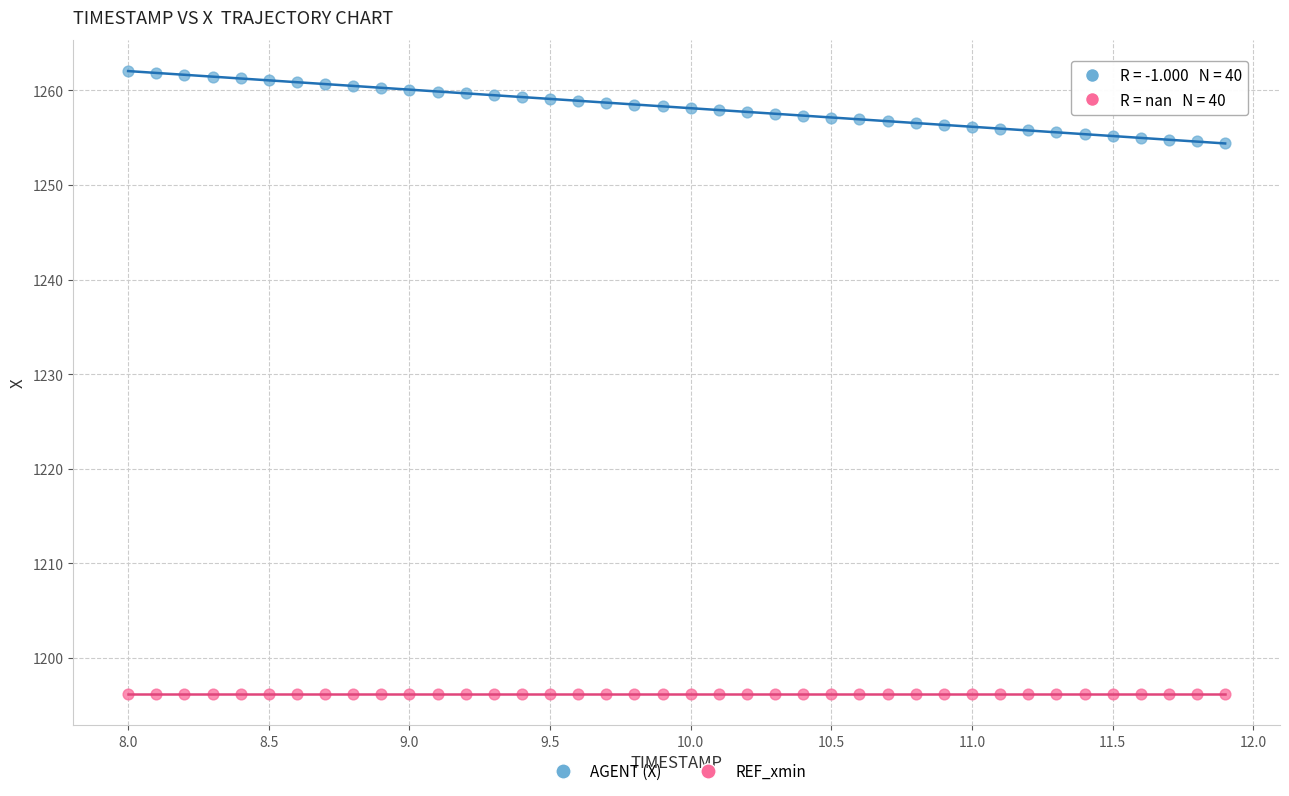

Which series reaches the minimum Y coordinate?

REF_xmin